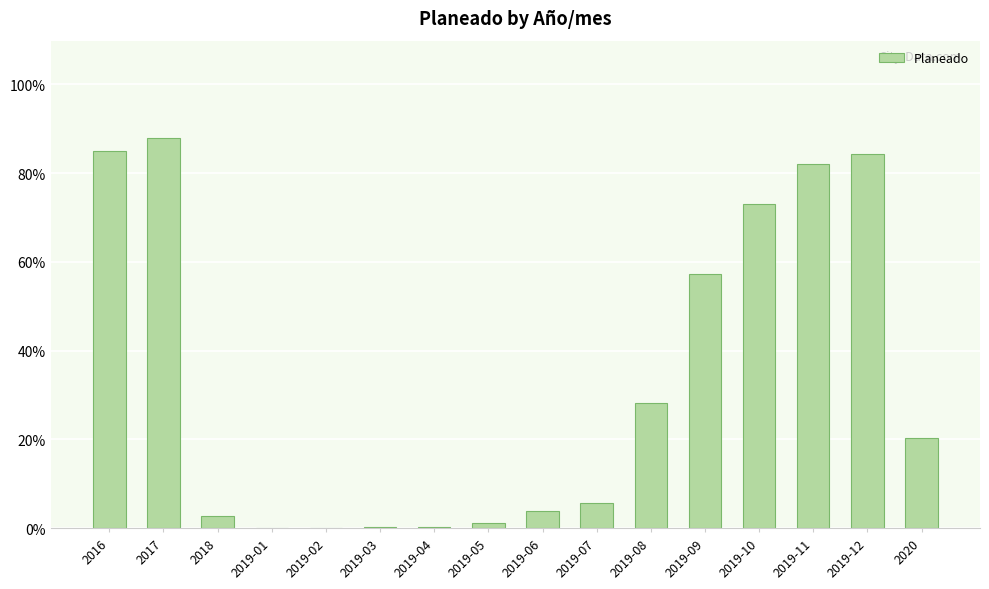

Reading left to right, what are all the values shown in this chart?

0.9	0.9	0.0	0.0	0.0	0.0	0.0	0.0	0.0	0.1	0.3	0.6	0.7	0.8	0.8	0.2